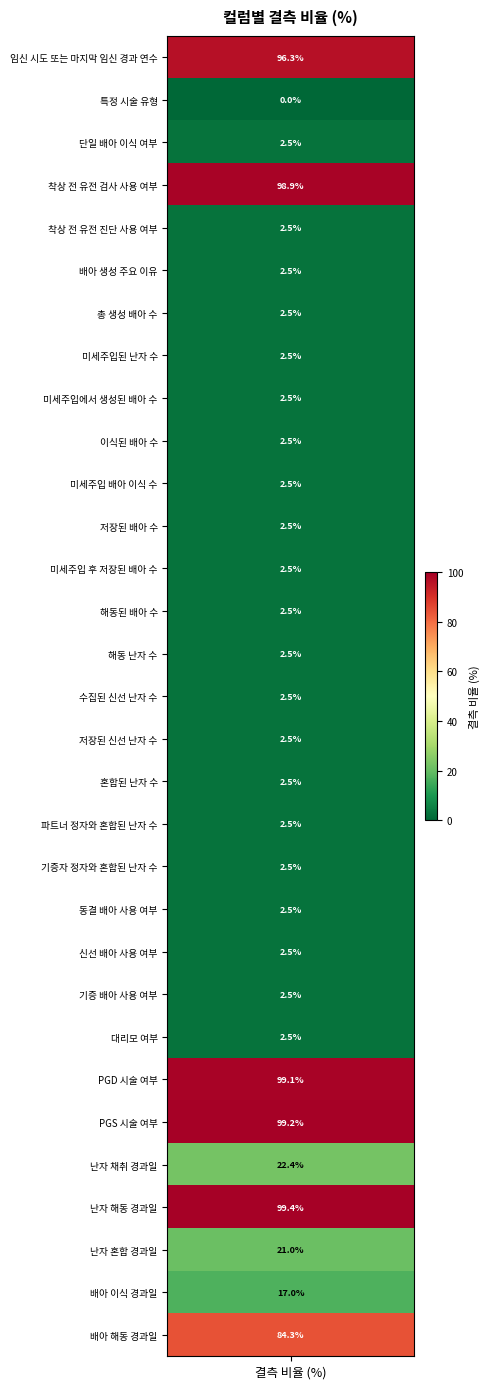

List the labels in order of value, smallest first.

특정 시술 유형, 단일 배아 이식 여부, 착상 전 유전 진단 사용 여부, 배아 생성 주요 이유, 총 생성 배아 수, 미세주입된 난자 수, 미세주입에서 생성된 배아 수, 이식된 배아 수, 미세주입 배아 이식 수, 저장된 배아 수, 미세주입 후 저장된 배아 수, 해동된 배아 수, 해동 난자 수, 수집된 신선 난자 수, 저장된 신선 난자 수, 혼합된 난자 수, 파트너 정자와 혼합된 난자 수, 기증자 정자와 혼합된 난자 수, 동결 배아 사용 여부, 신선 배아 사용 여부, 기증 배아 사용 여부, 대리모 여부, 배아 이식 경과일, 난자 혼합 경과일, 난자 채취 경과일, 배아 해동 경과일, 임신 시도 또는 마지막 임신 경과 연수, 착상 전 유전 검사 사용 여부, PGD 시술 여부, PGS 시술 여부, 난자 해동 경과일